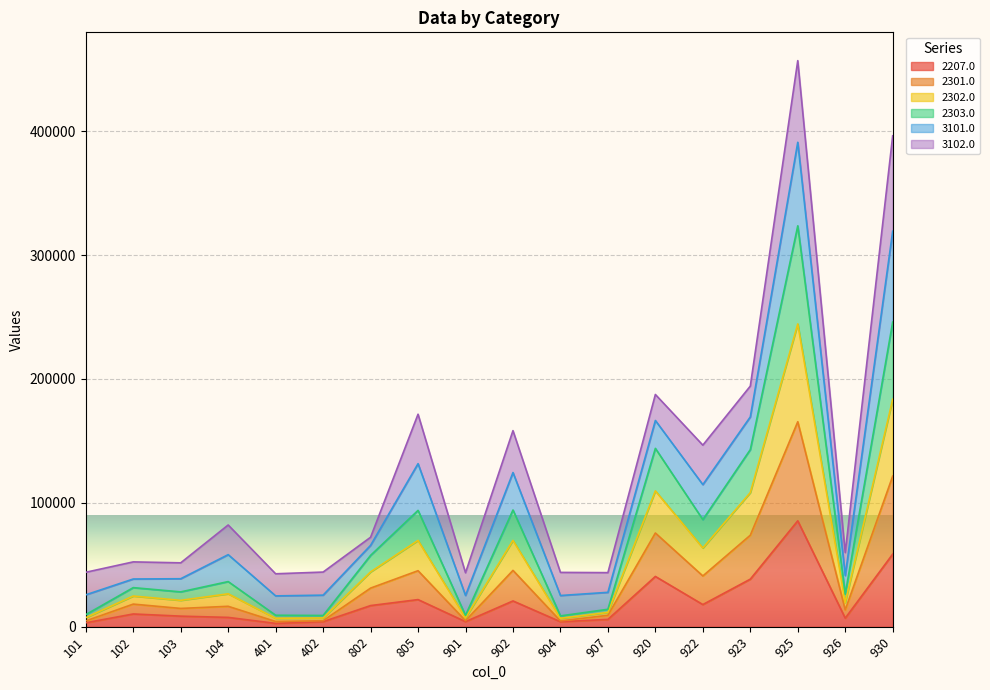

True or false: 2301.0 has more than 1 interior local peaks.

True